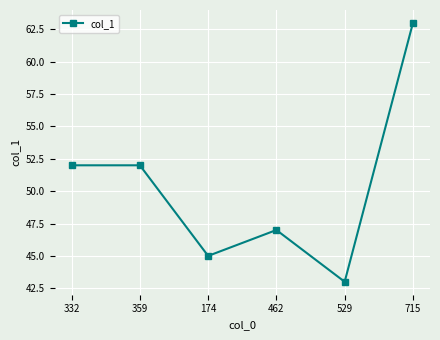

What is the average value?

50